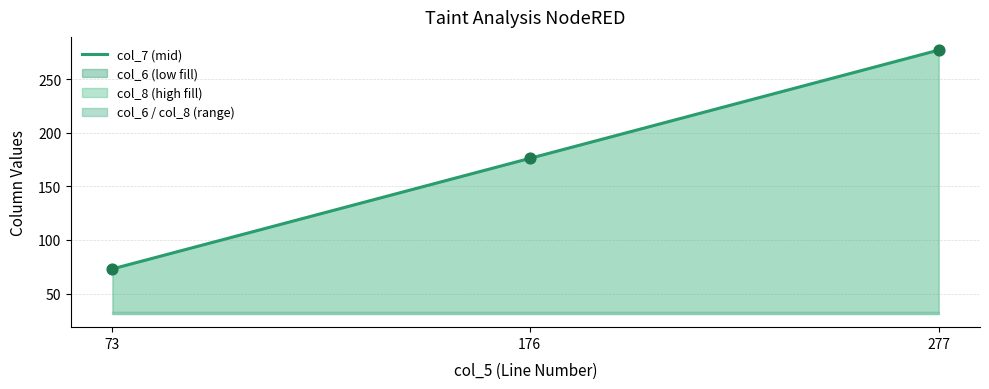

What is the change in value from 73 to 277?

+204